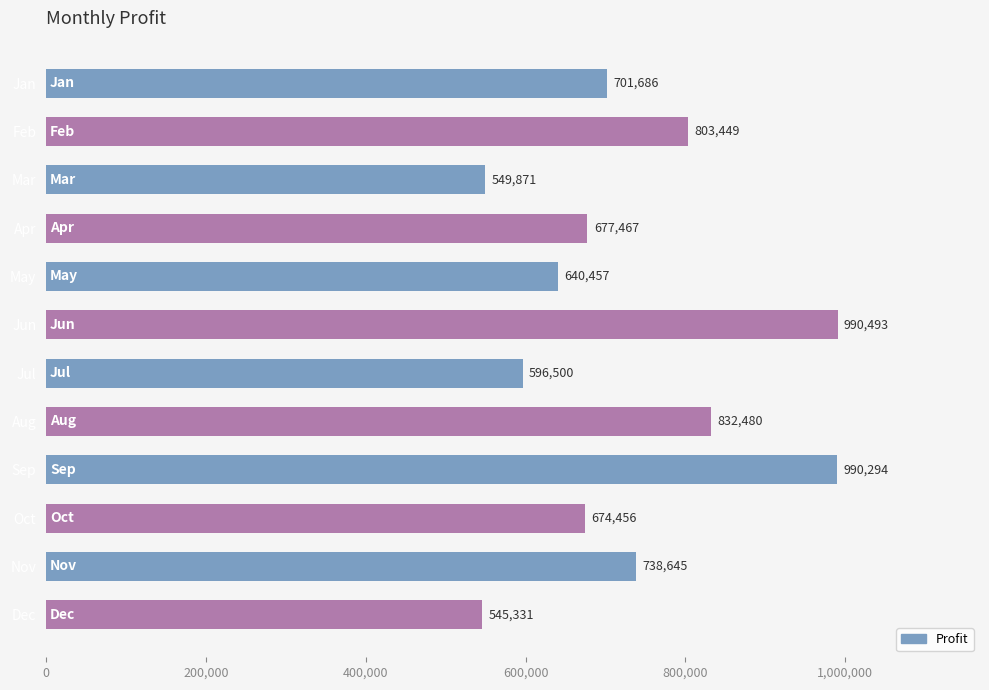

What is the maximum value shown in the chart?

990493